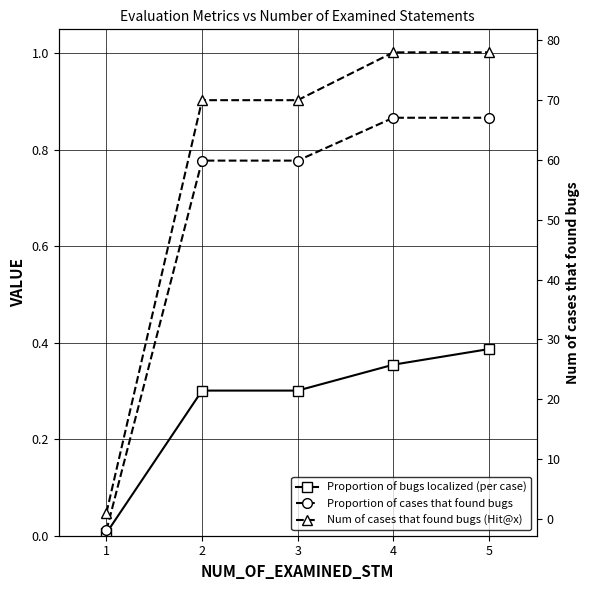

Between 2 and 1, which is larger?

2